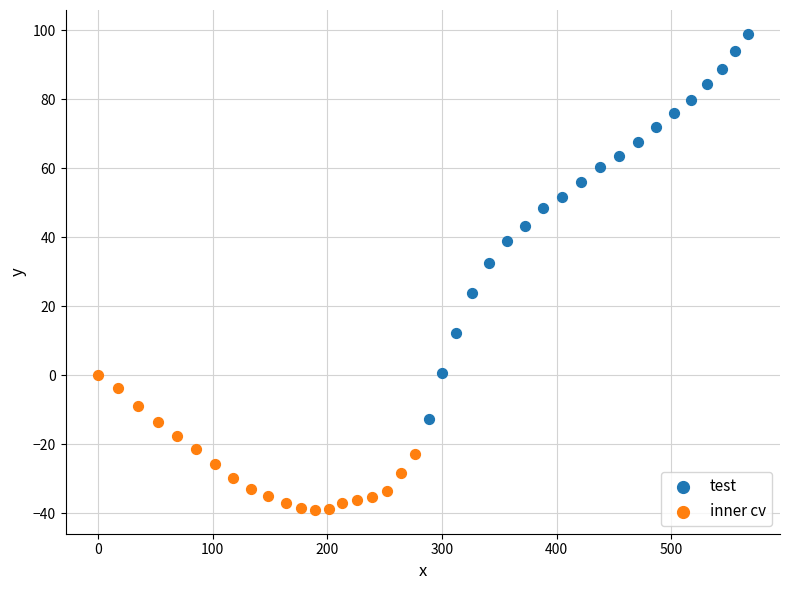

Which series has the largest Y range (max minus min)?

test